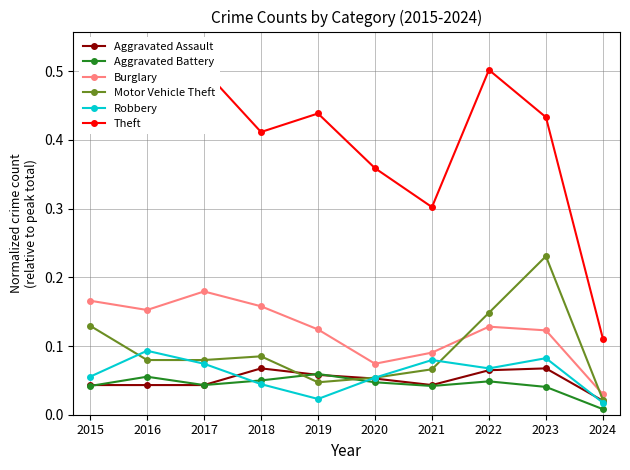

Reading left to right, extract all data points from this chart.

Aggravated Assault: 2015=0.0	2016=0.0	2017=0.0	2018=0.1	2019=0.1	2020=0.1	2021=0.0	2022=0.1	2023=0.1	2024=0.0
Aggravated Battery: 2015=0.0	2016=0.1	2017=0.0	2018=0.0	2019=0.1	2020=0.0	2021=0.0	2022=0.0	2023=0.0	2024=0.0
Burglary: 2015=0.2	2016=0.2	2017=0.2	2018=0.2	2019=0.1	2020=0.1	2021=0.1	2022=0.1	2023=0.1	2024=0.0
Motor Vehicle Theft: 2015=0.1	2016=0.1	2017=0.1	2018=0.1	2019=0.0	2020=0.1	2021=0.1	2022=0.1	2023=0.2	2024=0.0
Robbery: 2015=0.1	2016=0.1	2017=0.1	2018=0.0	2019=0.0	2020=0.1	2021=0.1	2022=0.1	2023=0.1	2024=0.0
Theft: 2015=0.5	2016=0.5	2017=0.5	2018=0.4	2019=0.4	2020=0.4	2021=0.3	2022=0.5	2023=0.4	2024=0.1